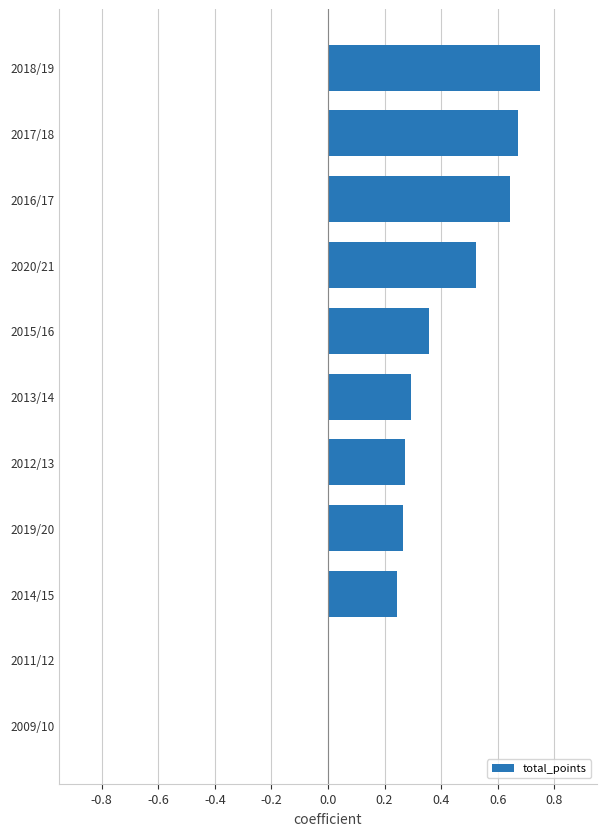

Between 2016/17 and 2011/12, which is larger?

2016/17